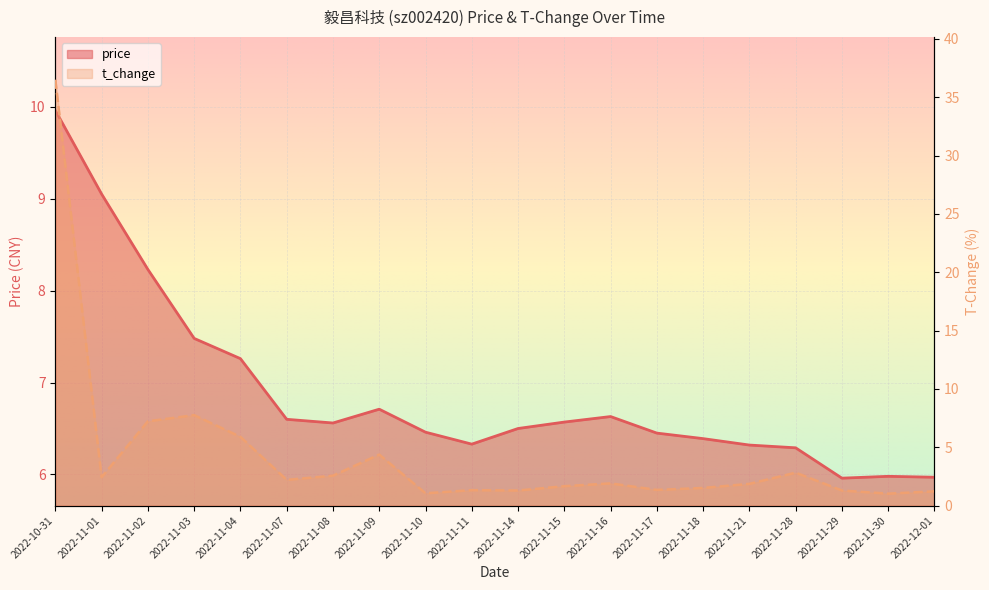

What position from the right is 2022-11-09?

13